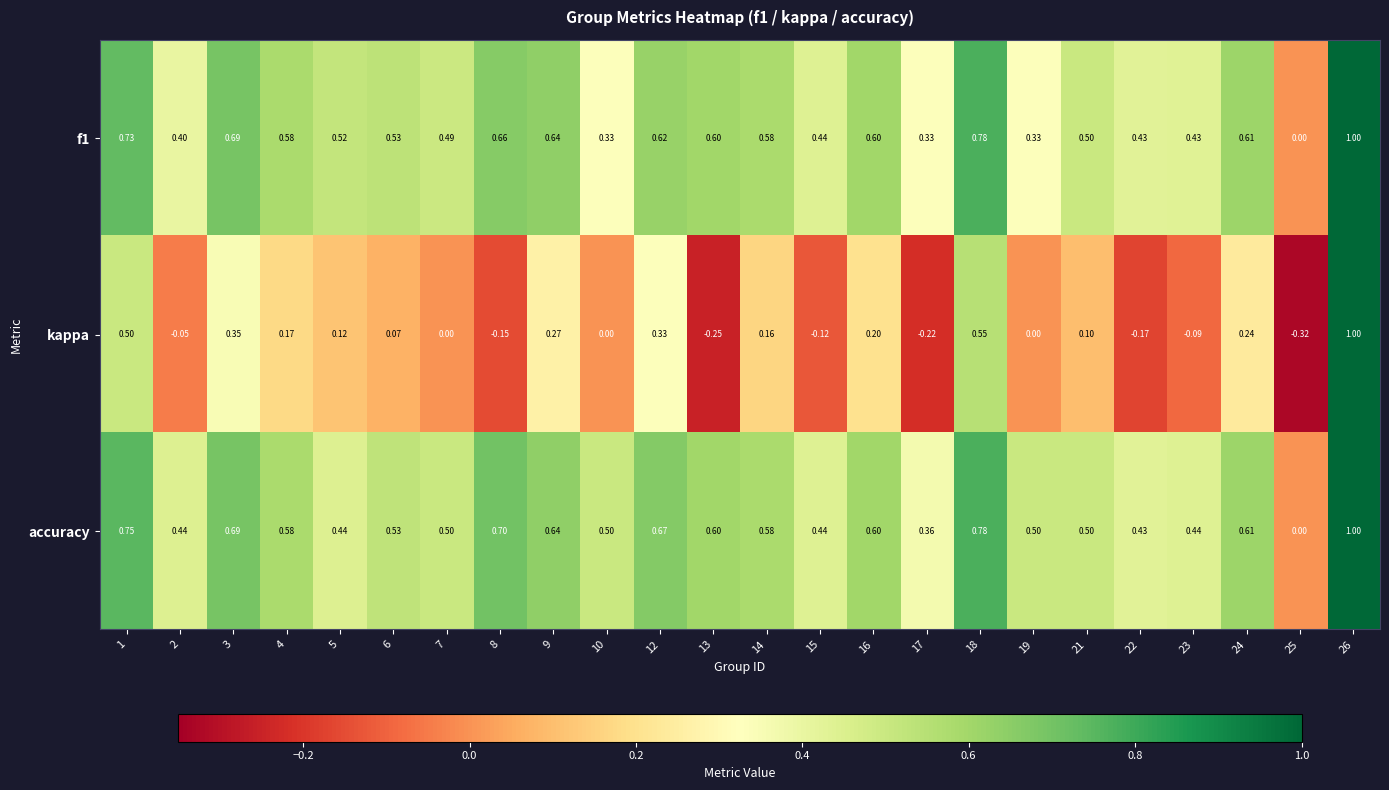

Which series has the largest total across all categories?

accuracy